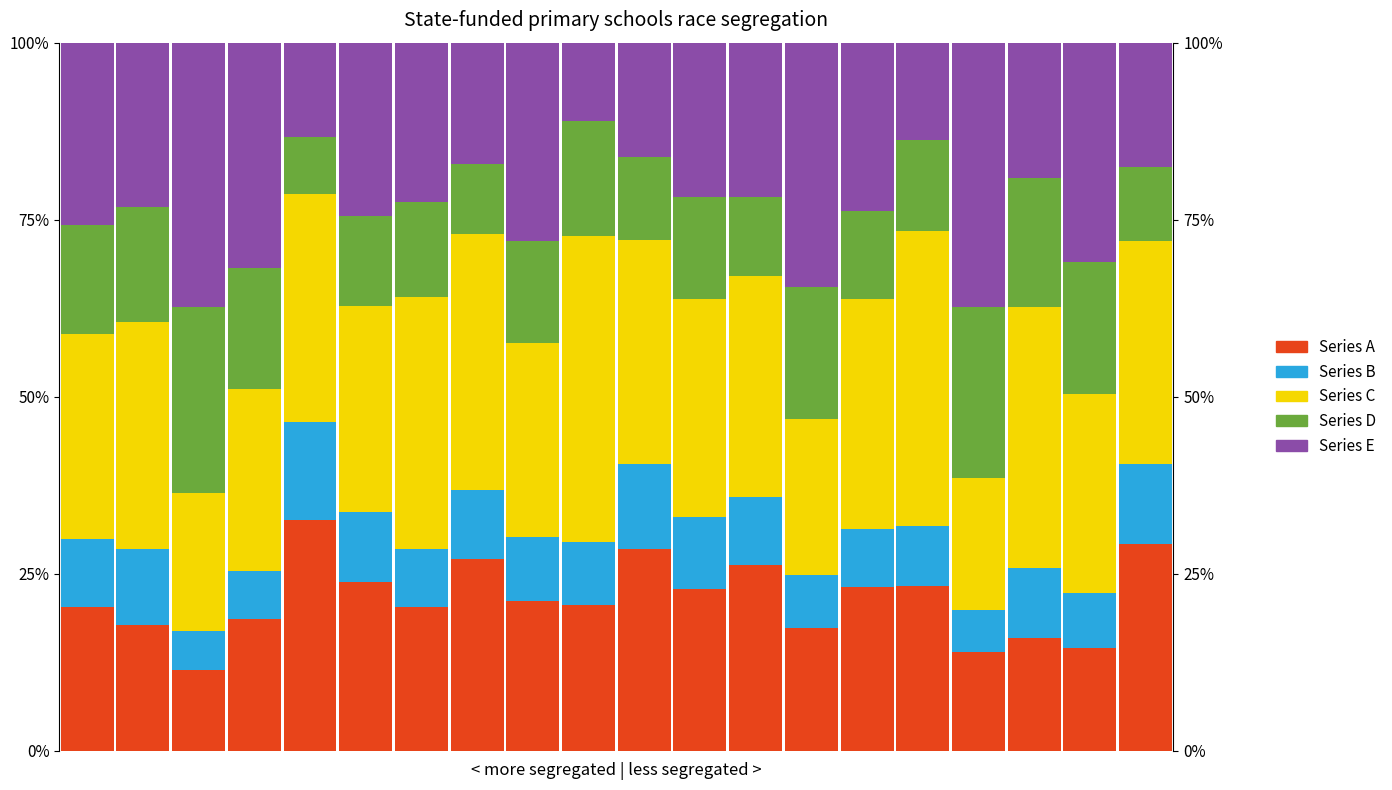

List the series in order of their peak value, lowest first.

Series B, Series D, Series A, Series E, Series C